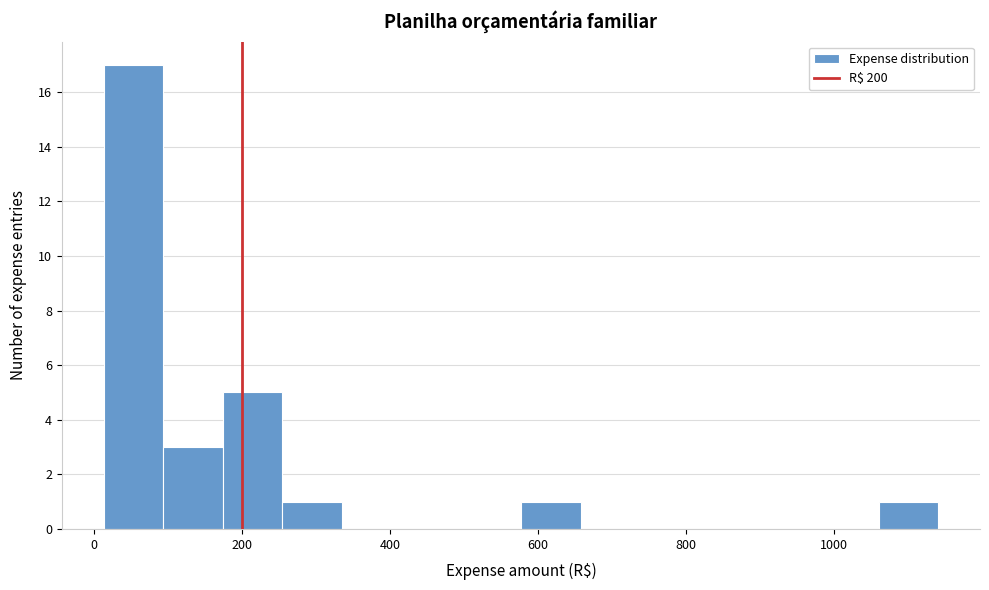

What is the height of the bar covering 260 to 340 on the x-axis? Neither the bar edges nor the heights are printed on the chart, so give them approximately, as read against the axes.

1